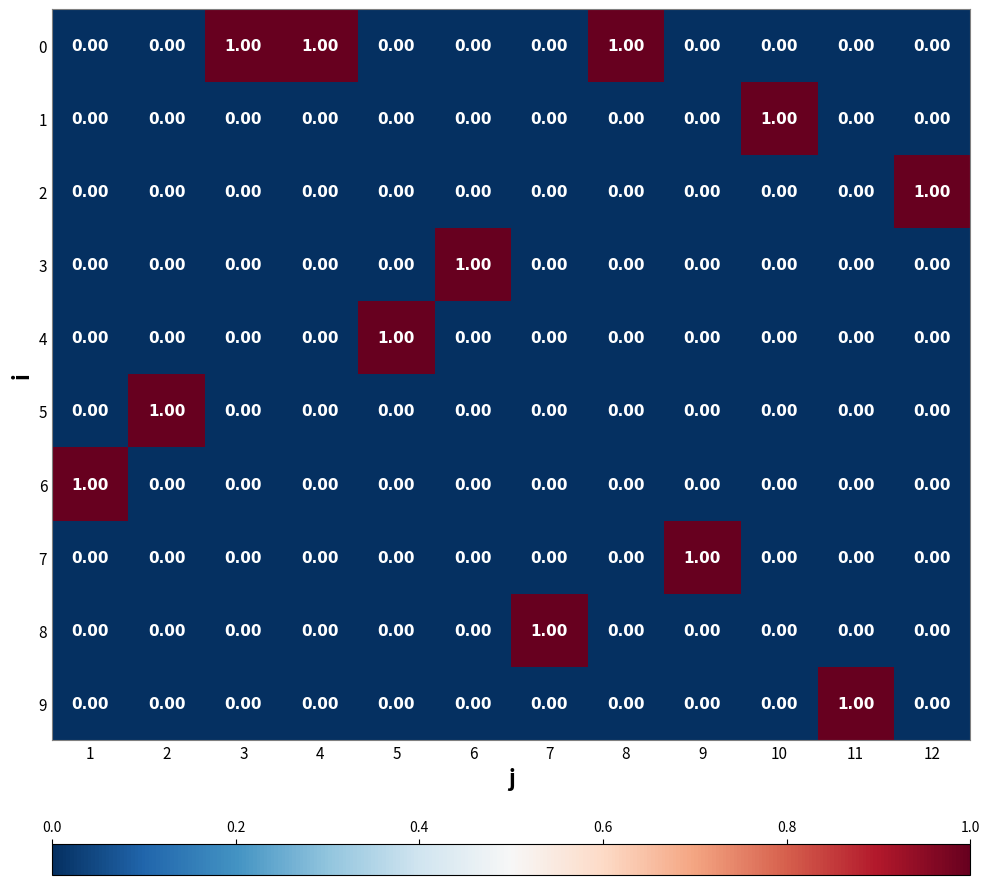

At how many categories does at least one series exceed 0?

12